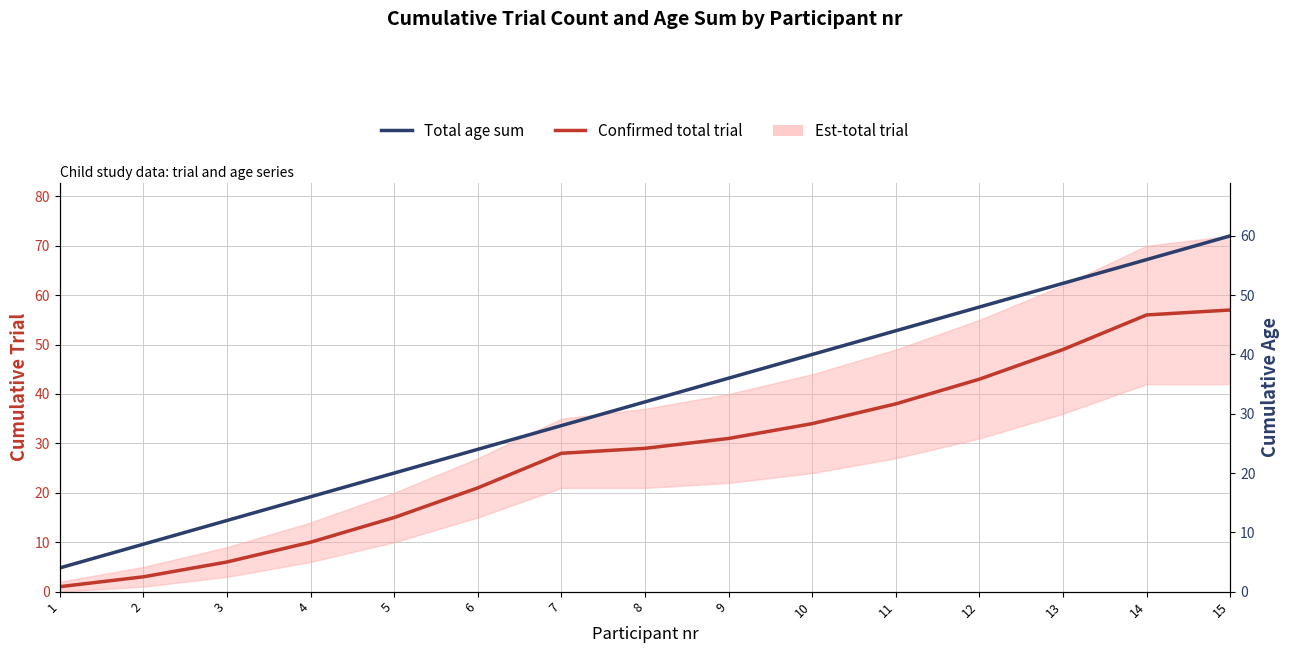

True or false: Total age sum has a value of 4 at 1.

True